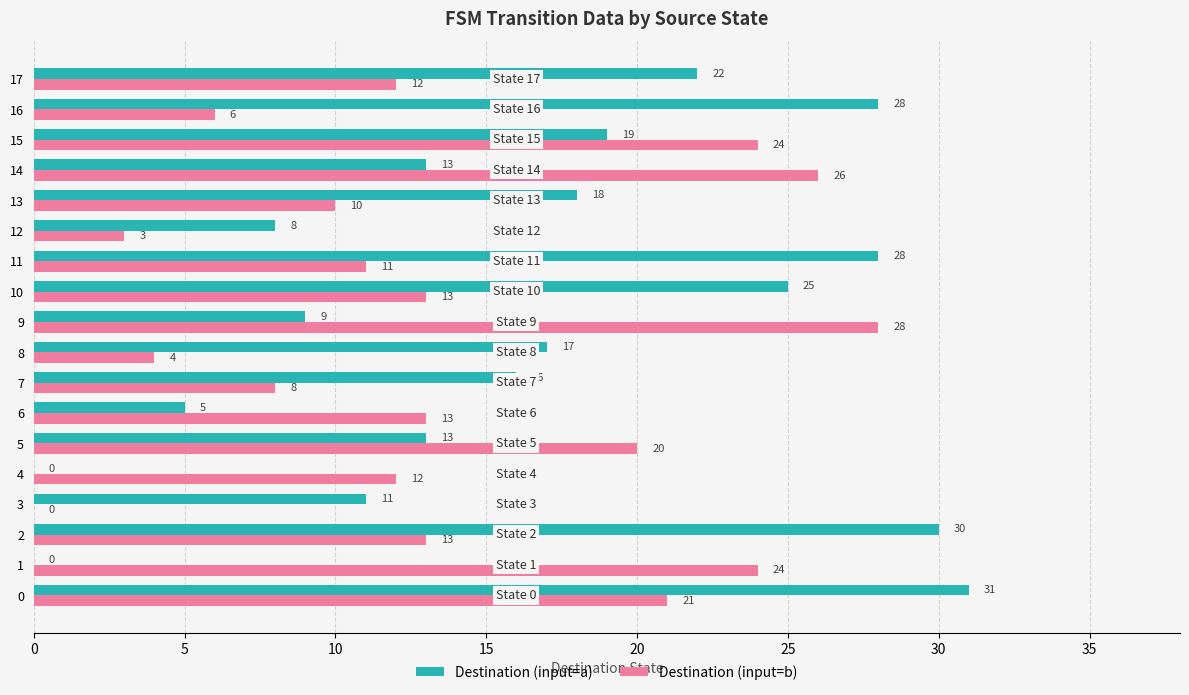

What is the total value across all series at 15?

43